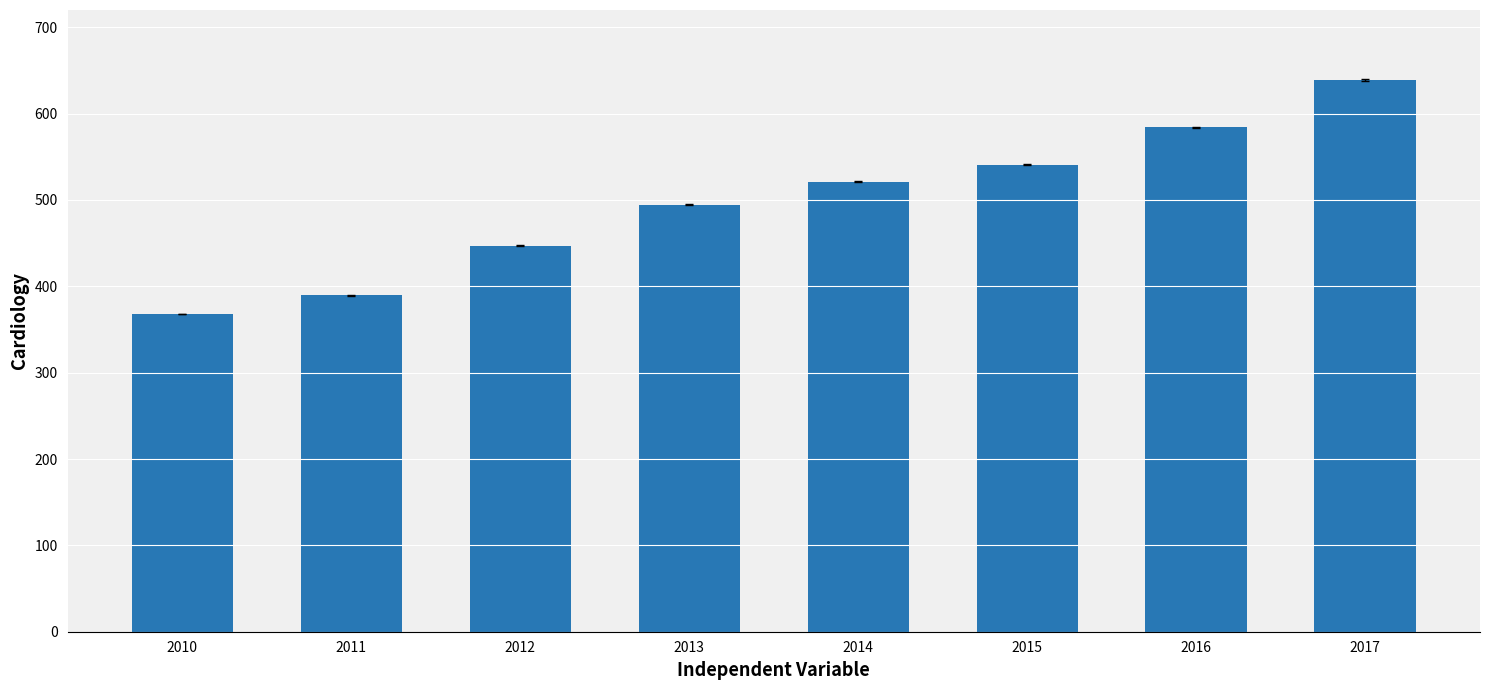

List the labels in order of value, smallest first.

2010, 2011, 2012, 2013, 2014, 2015, 2016, 2017